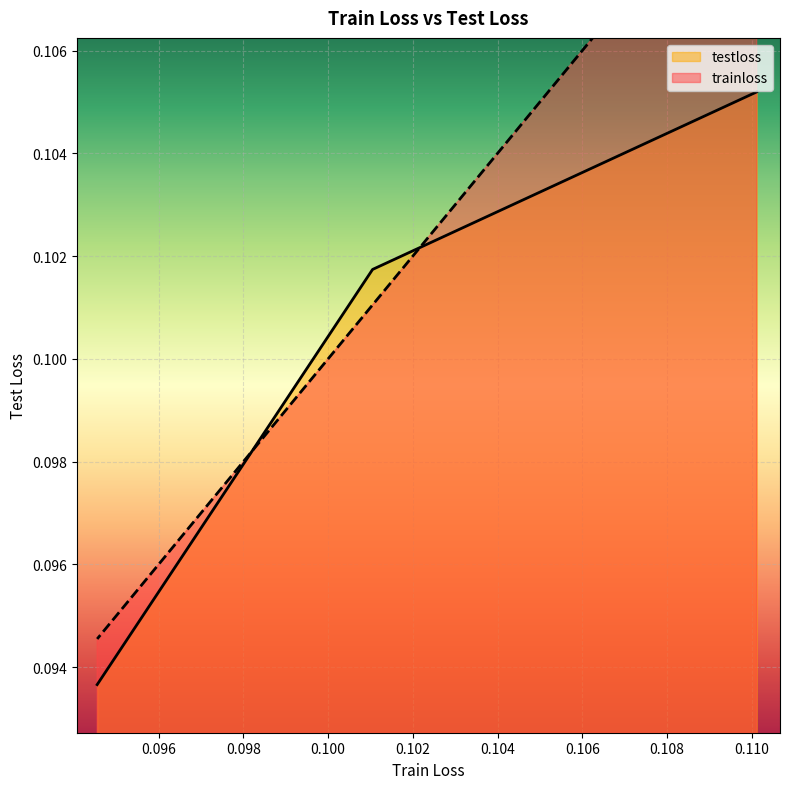

What are all the series names shown in the legend?

trainloss, testloss